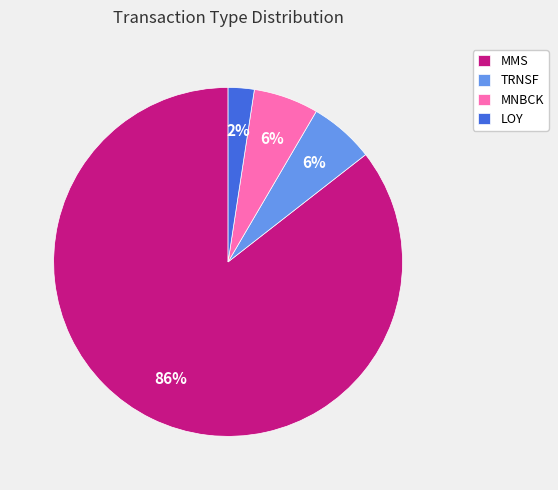

Count the number of slices in the pie.

4